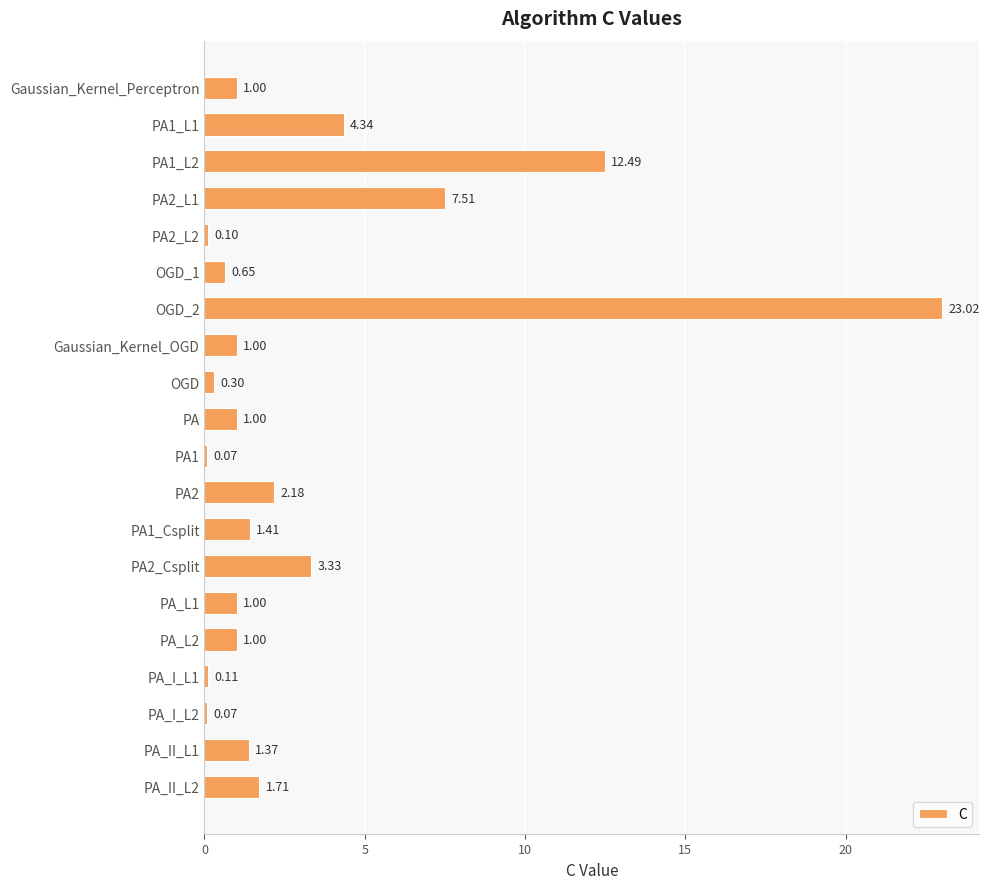

What is the sum of all values?

63.7